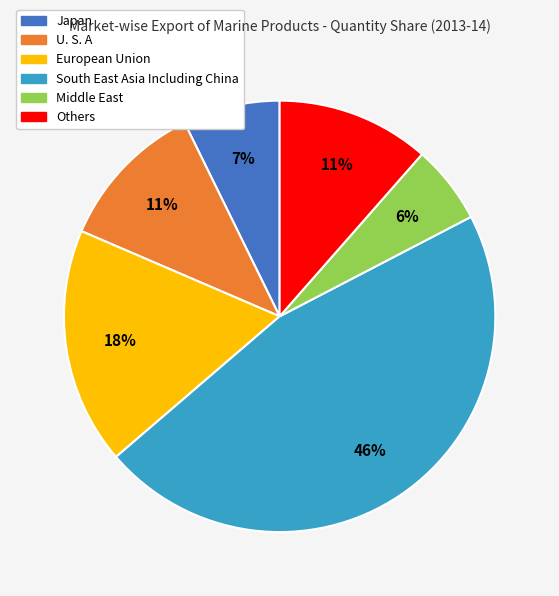

Is it true that Others is 26% of the pie?

False